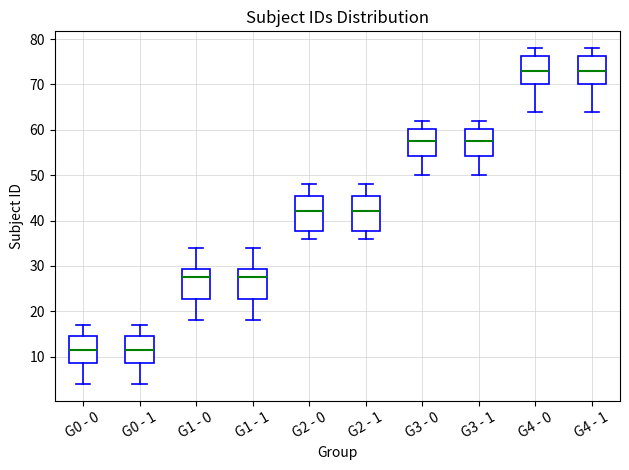

Where does the lower whisker of the box for G2 - 0 end on the y-axis? The values are not printed on the chart, so give them approximately, as read against the axis.

36